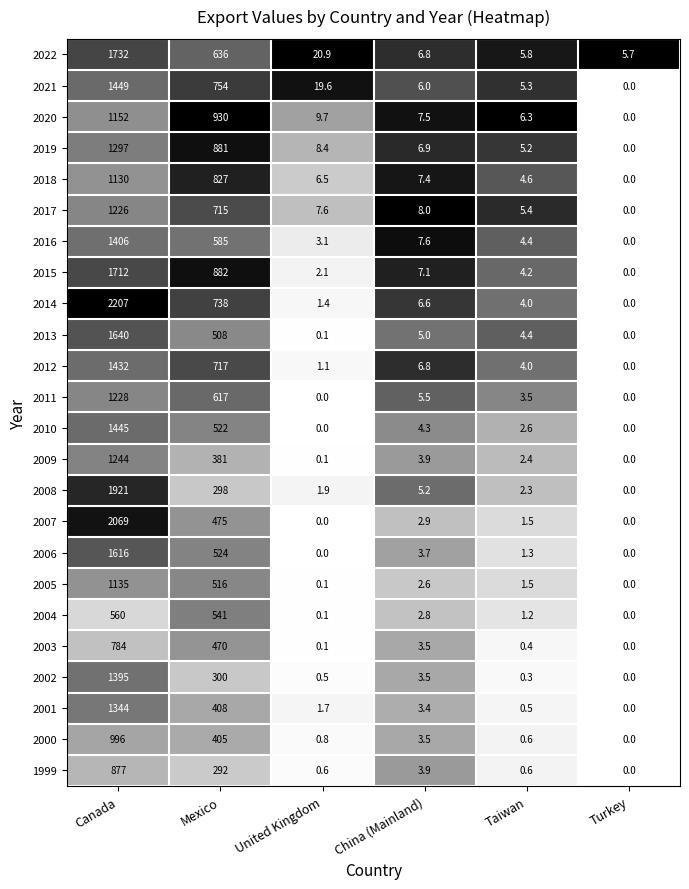

How many values in 2005 are above zero?

5